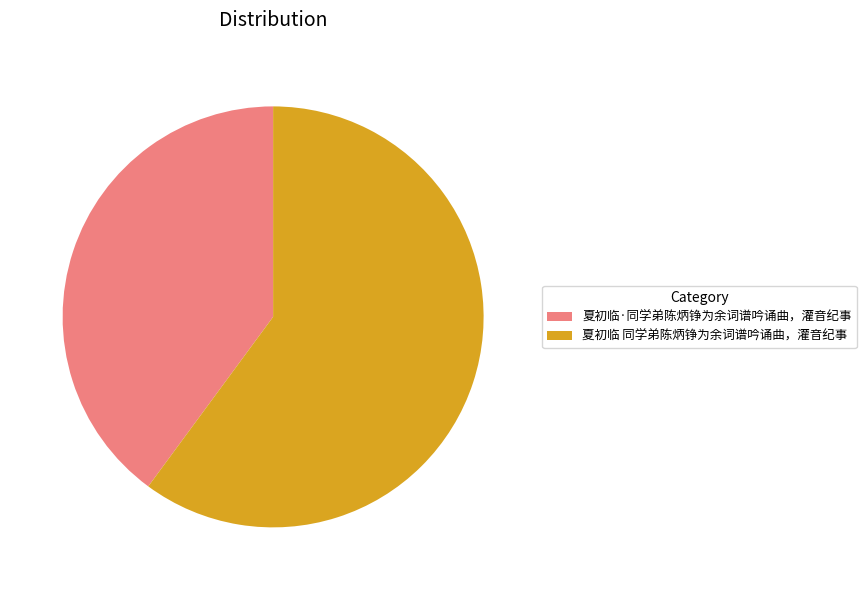

Between 夏初临 同学弟陈炳铮为余词谱吟诵曲，灌音纪事 and 夏初临·同学弟陈炳铮为余词谱吟诵曲，灌音纪事, which is larger?

夏初临 同学弟陈炳铮为余词谱吟诵曲，灌音纪事